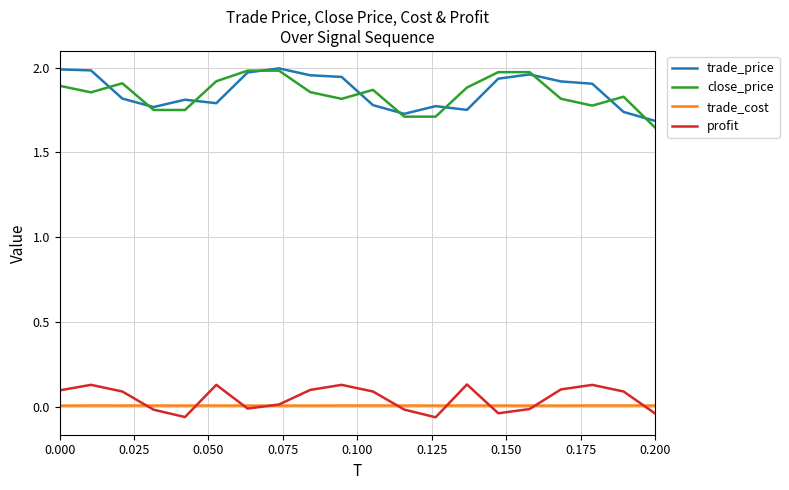

True or false: close_price and trade_cost intersect in this chart.

False